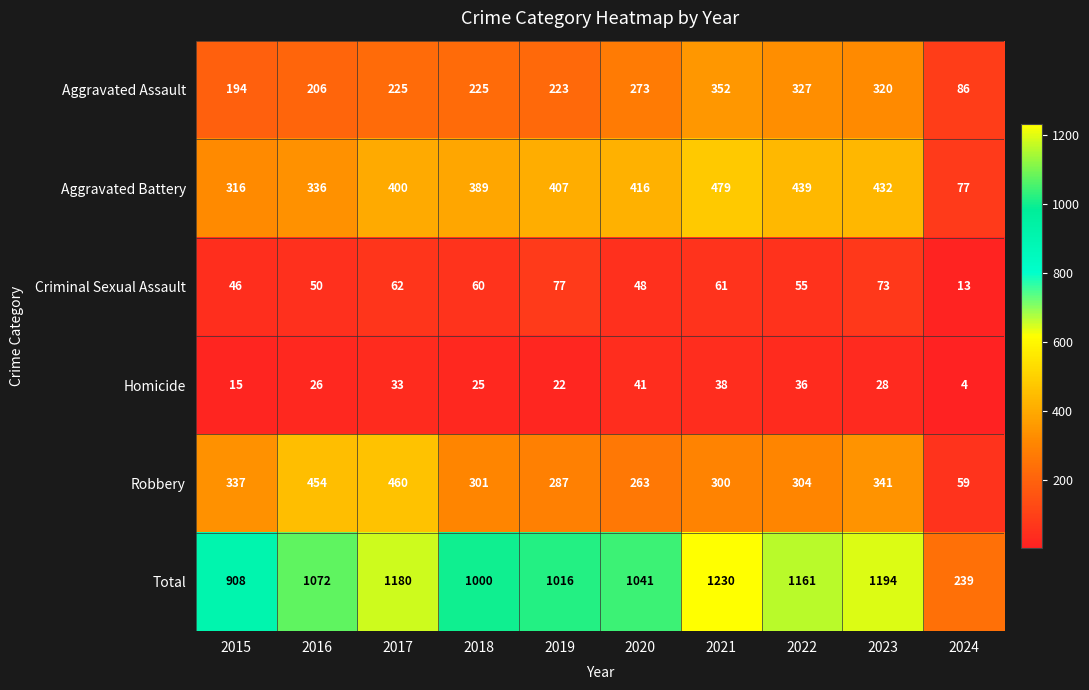

What is the spread (max minus min) of values at 2024?

235